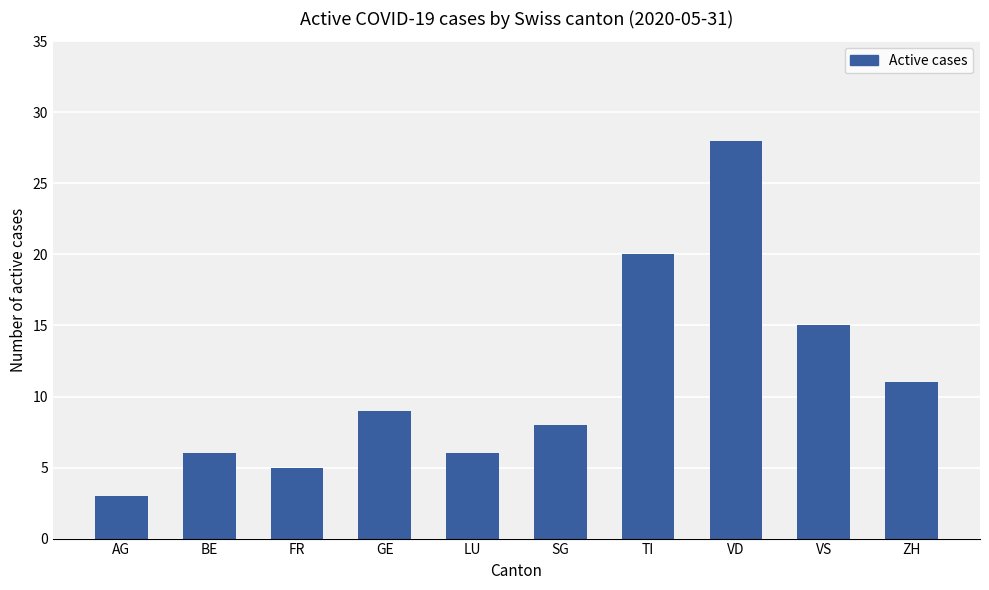

True or false: the data shows 6 at BE.

True